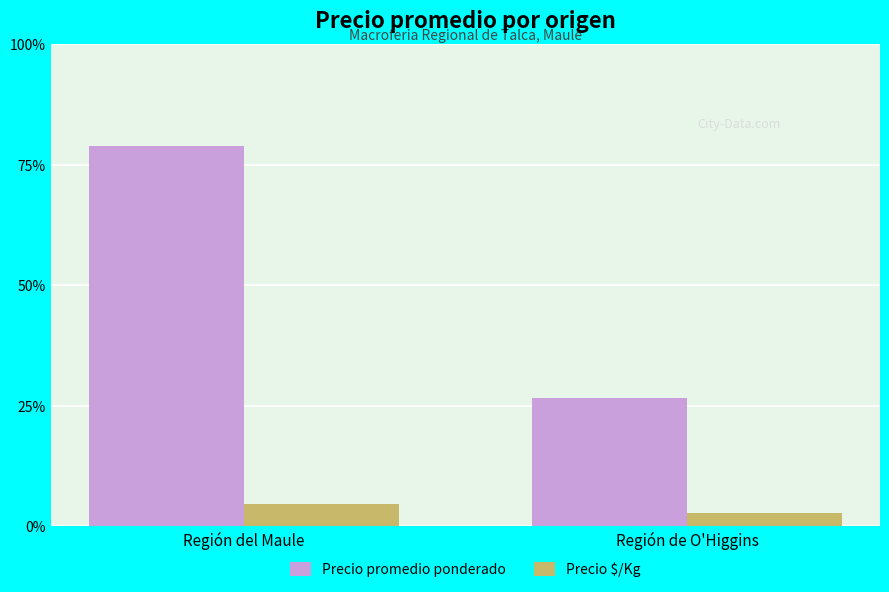

Which has a higher value, Región de O'Higgins or Región del Maule?

Región del Maule